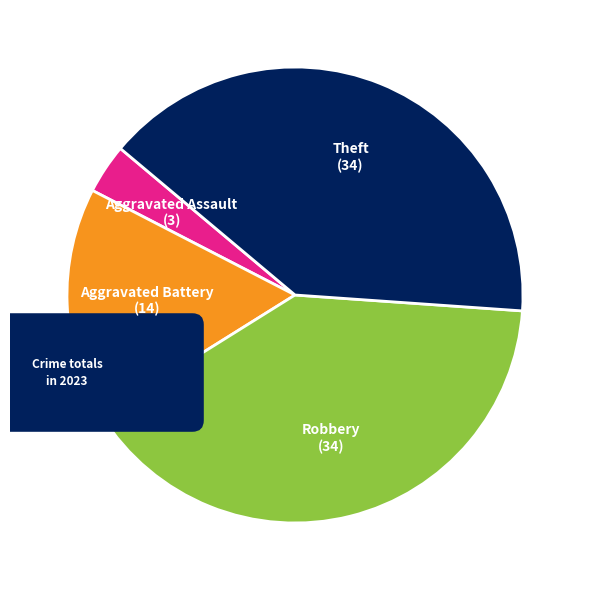

What percentage is the Robbery slice, to the nearest percent?

40%